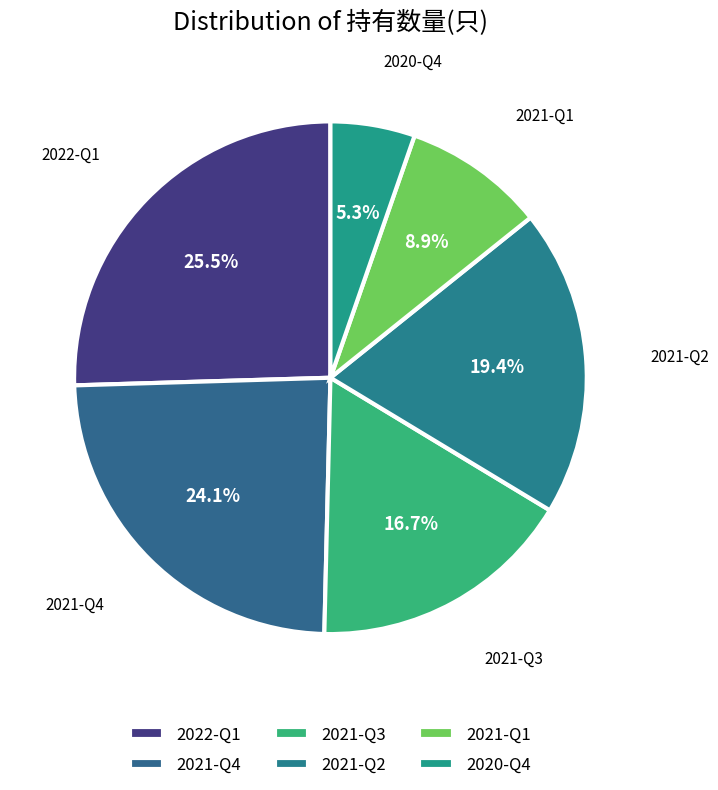

To the nearest percent, what is the difference between the largest and smallest slice percentages?

20%